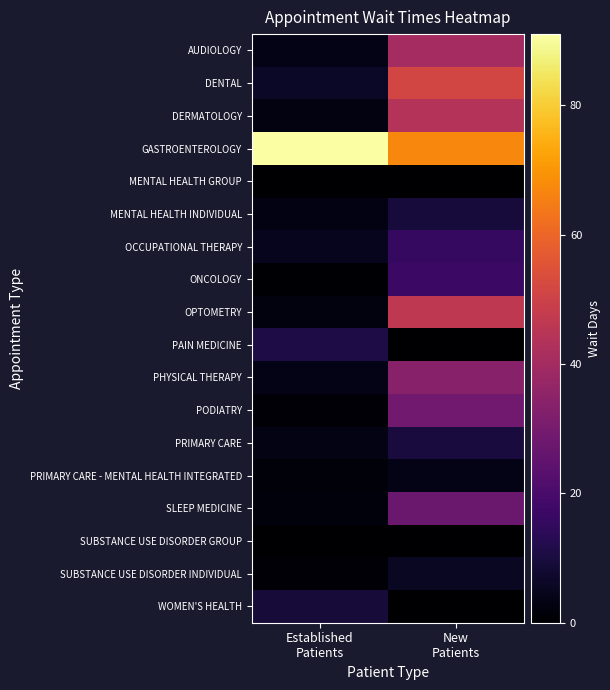

Which label corresponds to the smallest value in the chart?

New
Patients